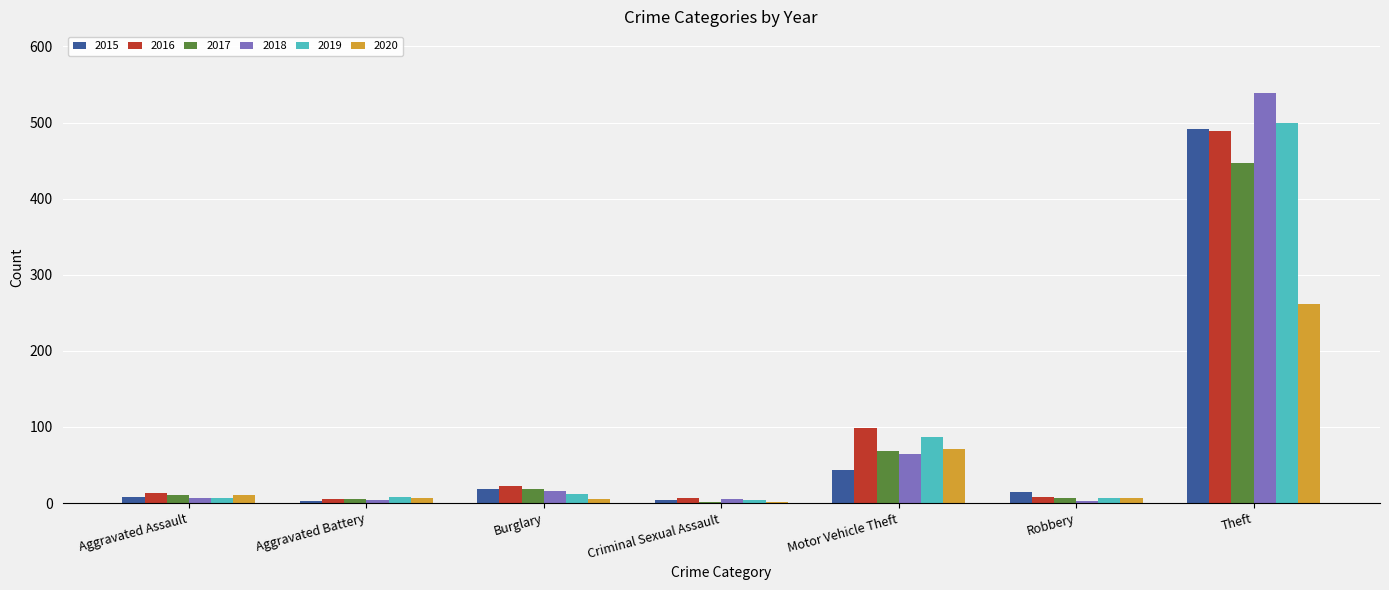

How many categories are shown in the chart?

7